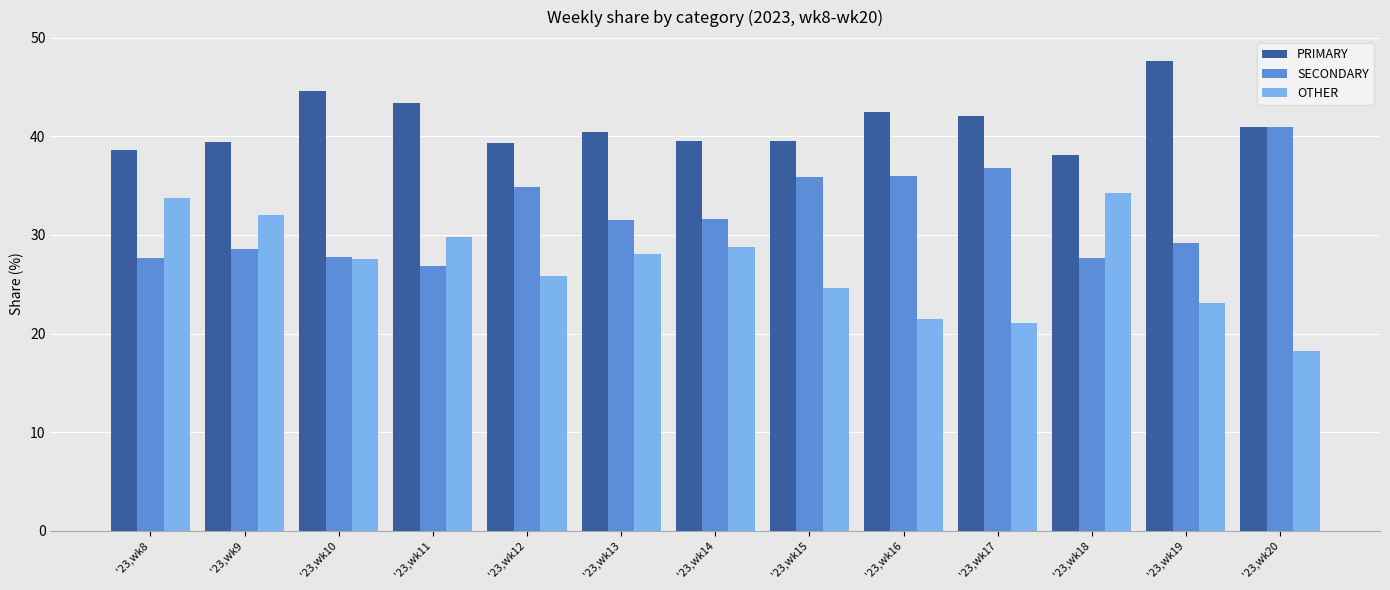

What is the sum of the OTHER values at '23,wk12 and '23,wk16?

47.4